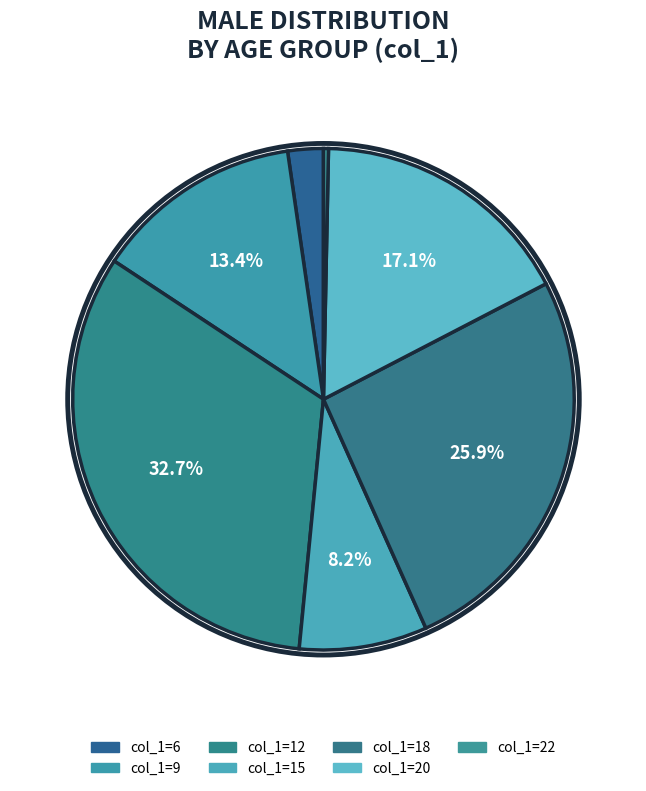

How many segments does this pie chart have?

7